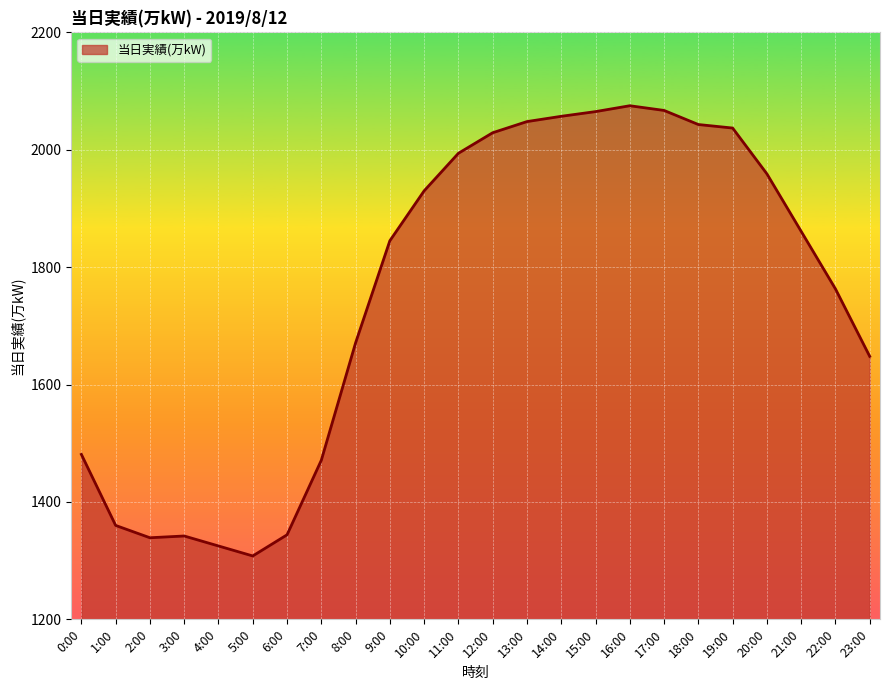

What is the sum of the values at 16:00 and 17:00?

4142